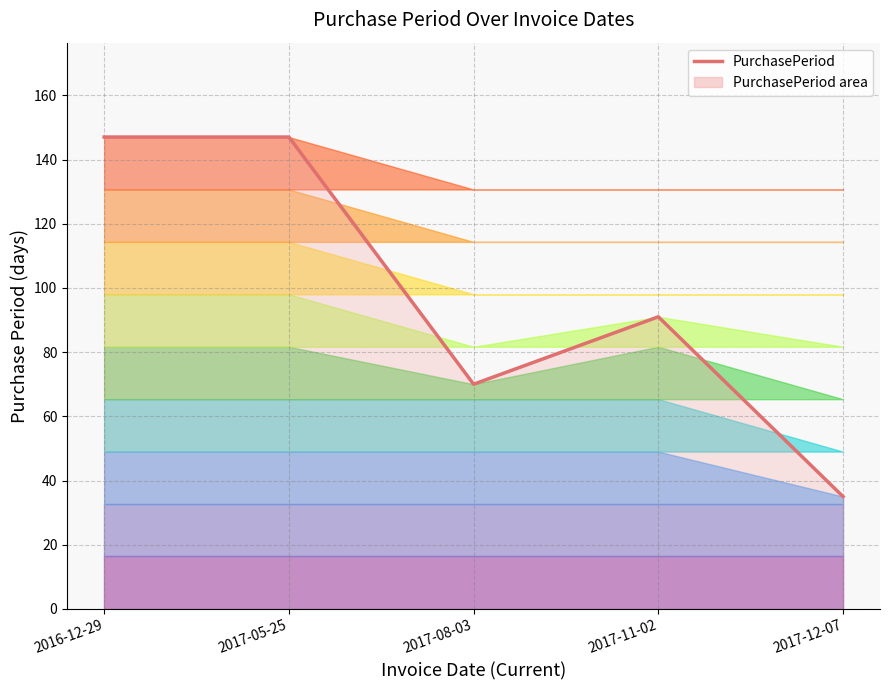

What is the label of the 3rd point from the left?

2017-08-03